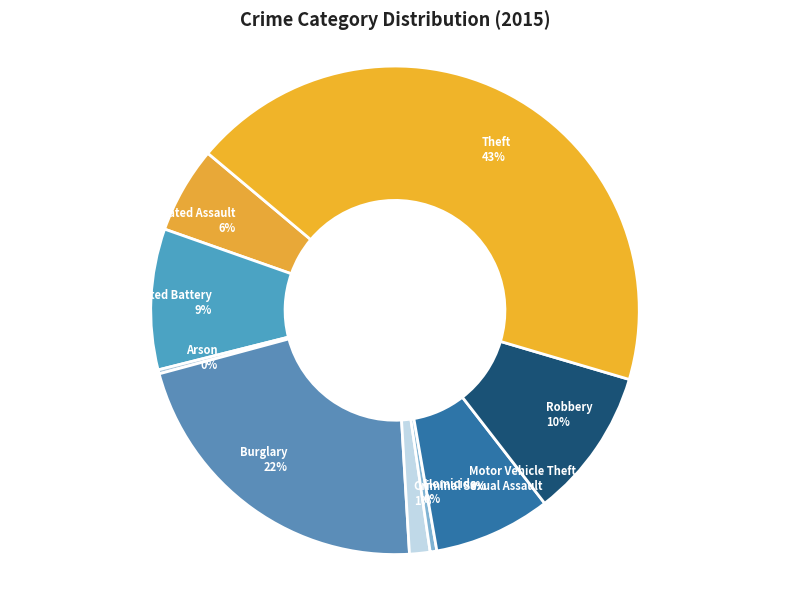

To the nearest percent, what is the difference between the Motor Vehicle Theft and Robbery slice percentages?

2%